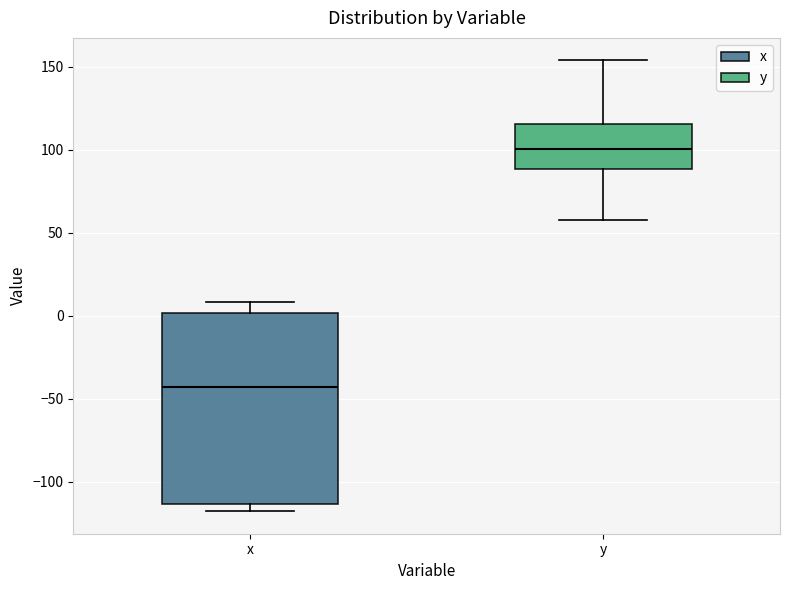

Reading left to right, read every box against the y-axis: the position of its median line, the range the box covers, and the ends of its whiskers. The values are not printed on the chart, so give them approximately, as read against the axis.

x: median -45, box -115 to 0, whiskers -120 to 10
y: median 100, box 90 to 115, whiskers 60 to 155